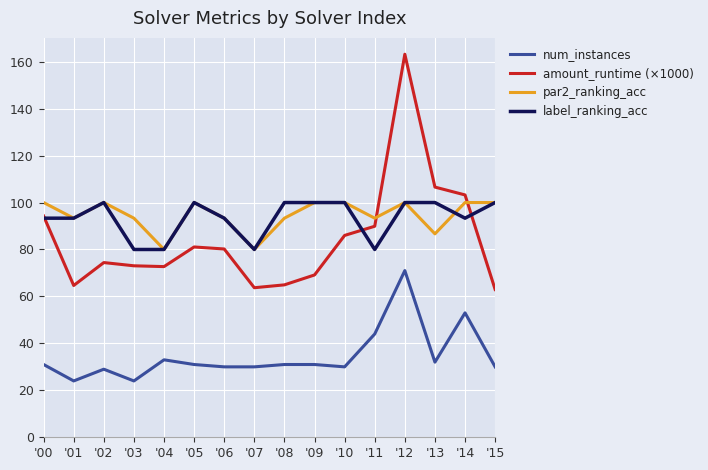

True or false: num_instances has a value of 110.4 at '12.

False